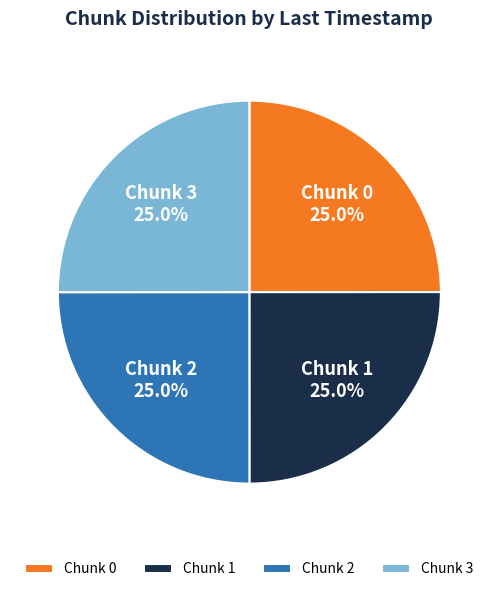

Combined, what portion of the pie is Chunk 3 and Chunk 0?

50.0%